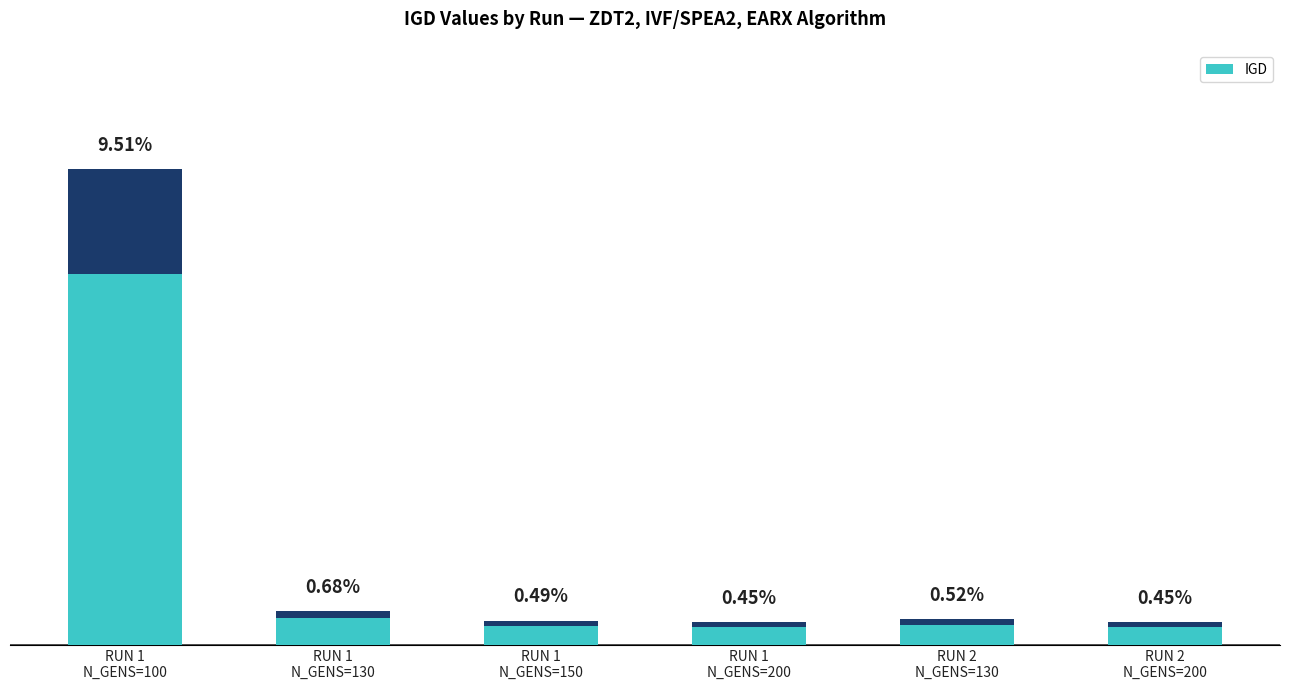

At which category does the chart reach its minimum across all series?

RUN 1
N_GENS=200